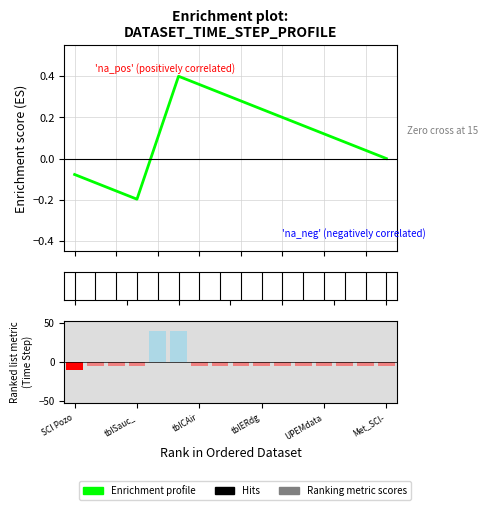

What value does the data have at 13?

0.1